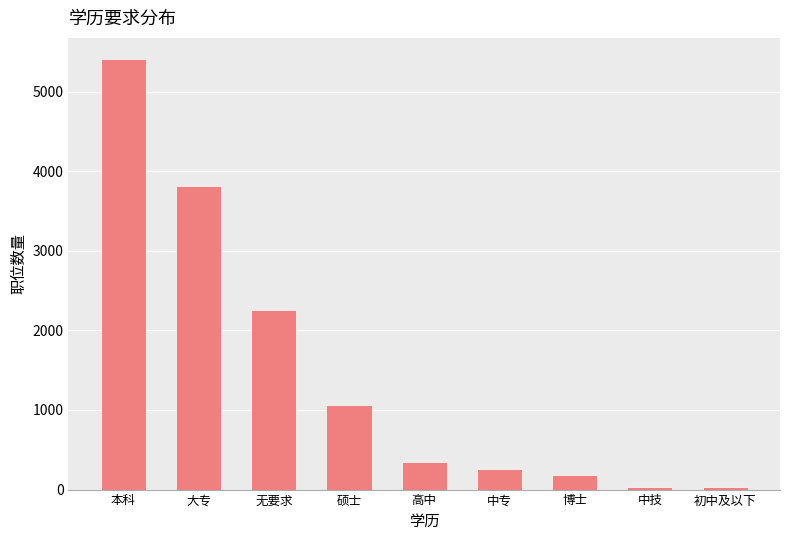

What is the smallest value displayed?

27